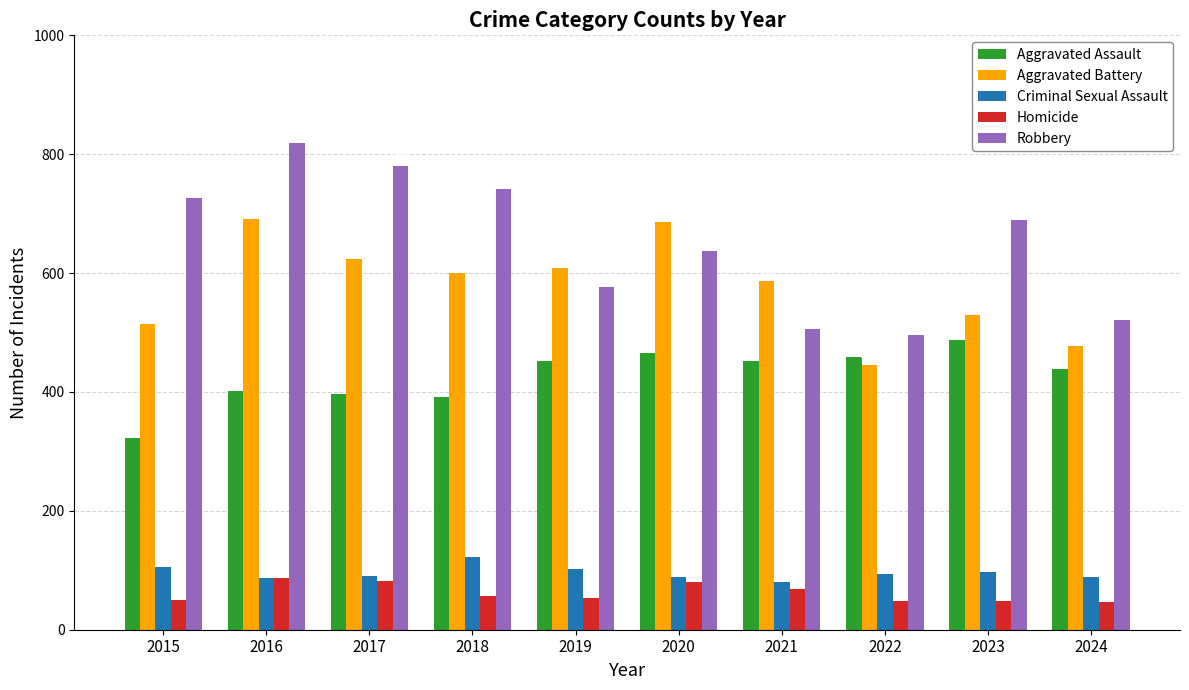

What is the difference between the maximum and minimum values in the Homicide series?

41